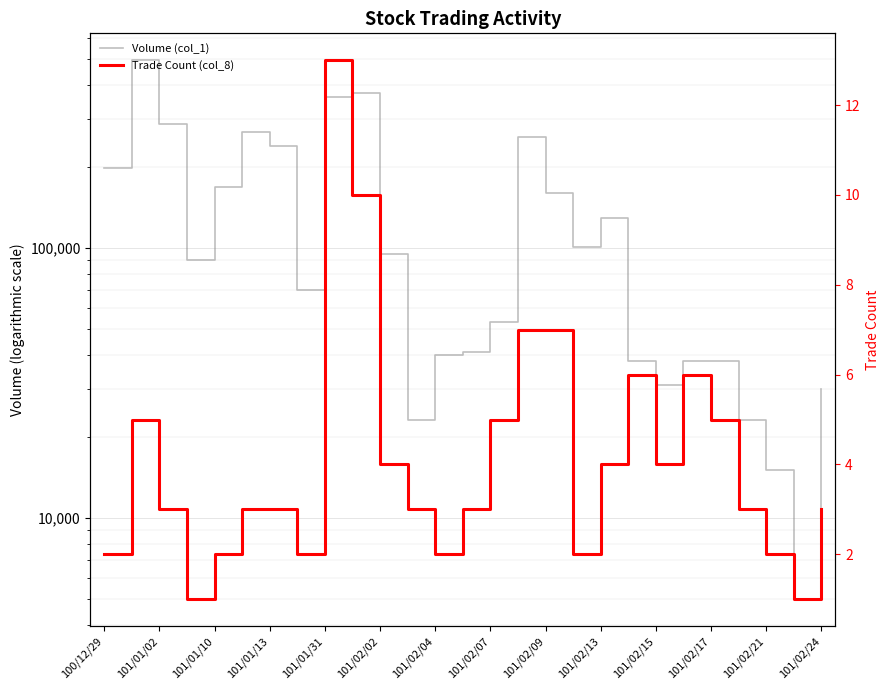

At how many categories does at least one series exceed 318651?

3